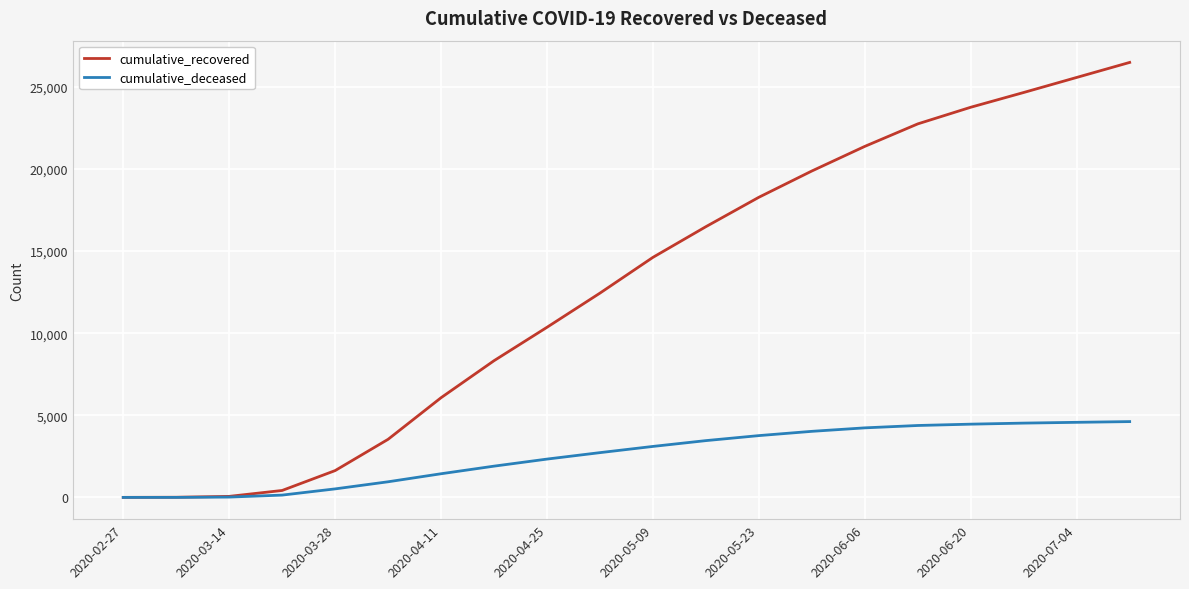

Rank the series by their maximum value, from highest to lowest.

cumulative_recovered, cumulative_deceased